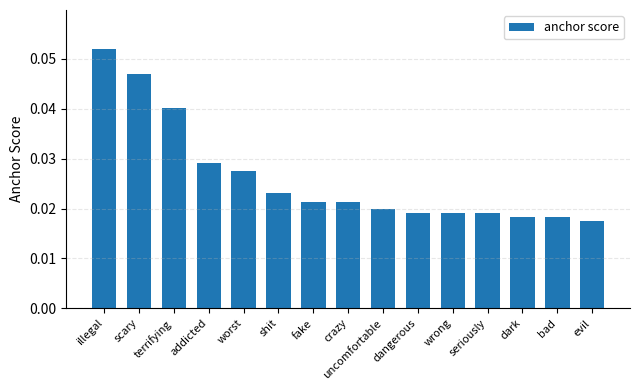

Does the chart contain any negative values?

No